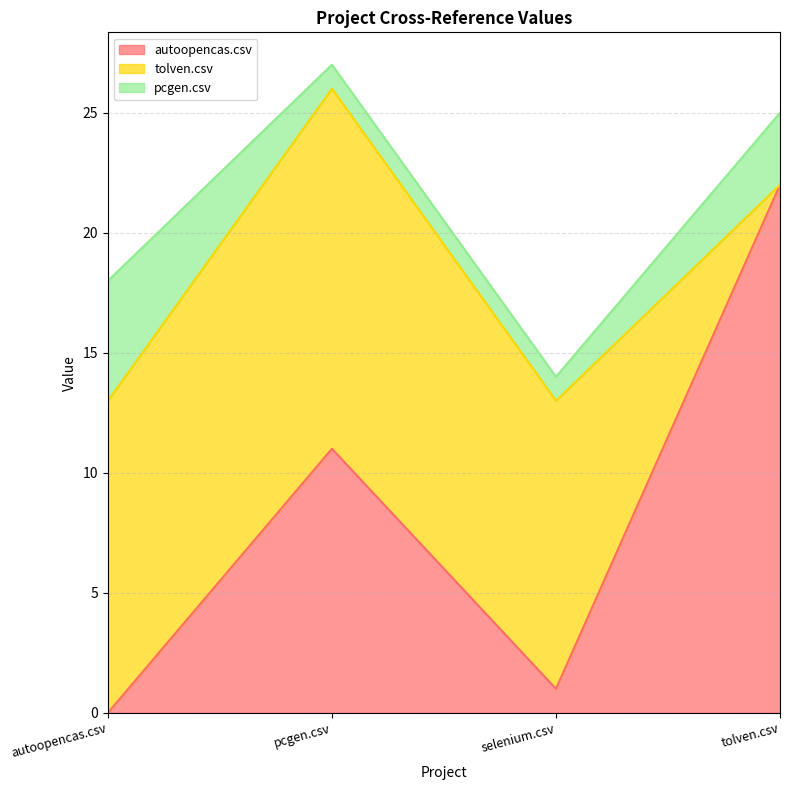

True or false: tolven.csv and pcgen.csv intersect in this chart.

True